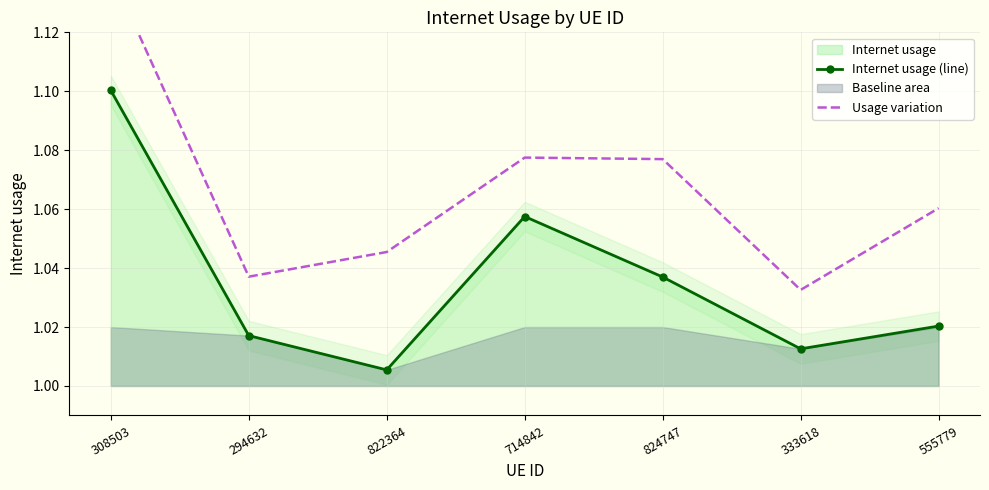

At how many categories does at least one series exceed 1?

7